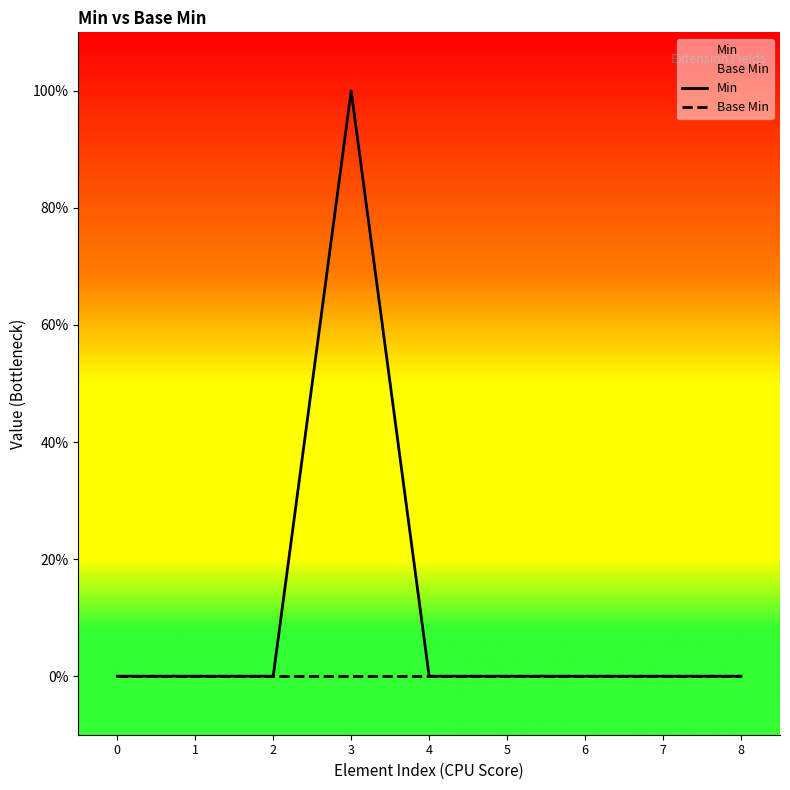

How many values in the Min series exceed 0?

1